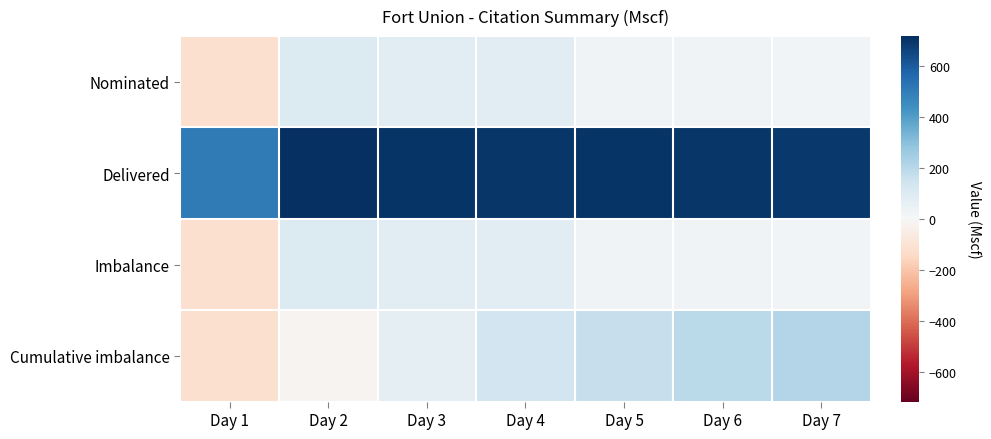

Count the number of categories in the chart.

7